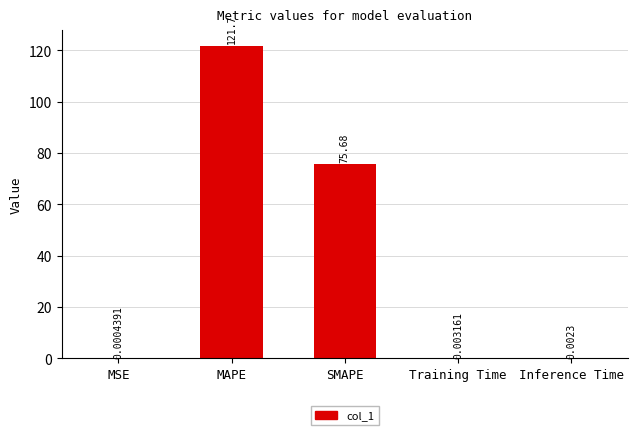

Which has a higher value, Inference Time or MAPE?

MAPE